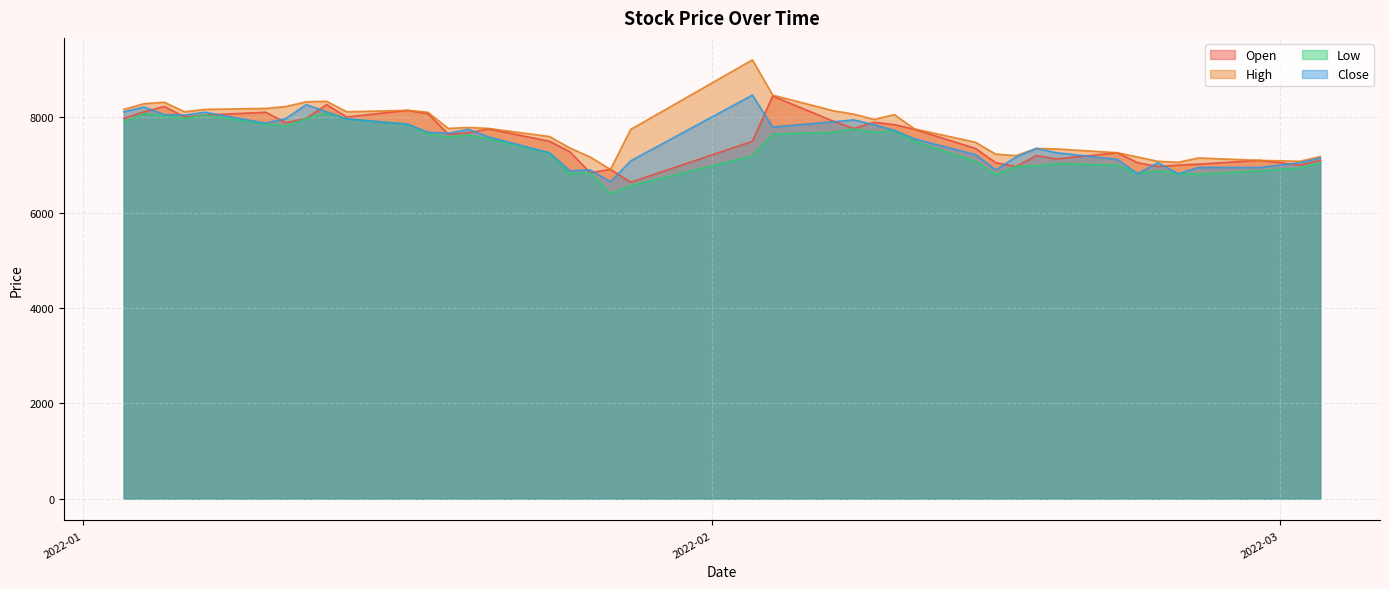

Which series has the widest spread of values?

High